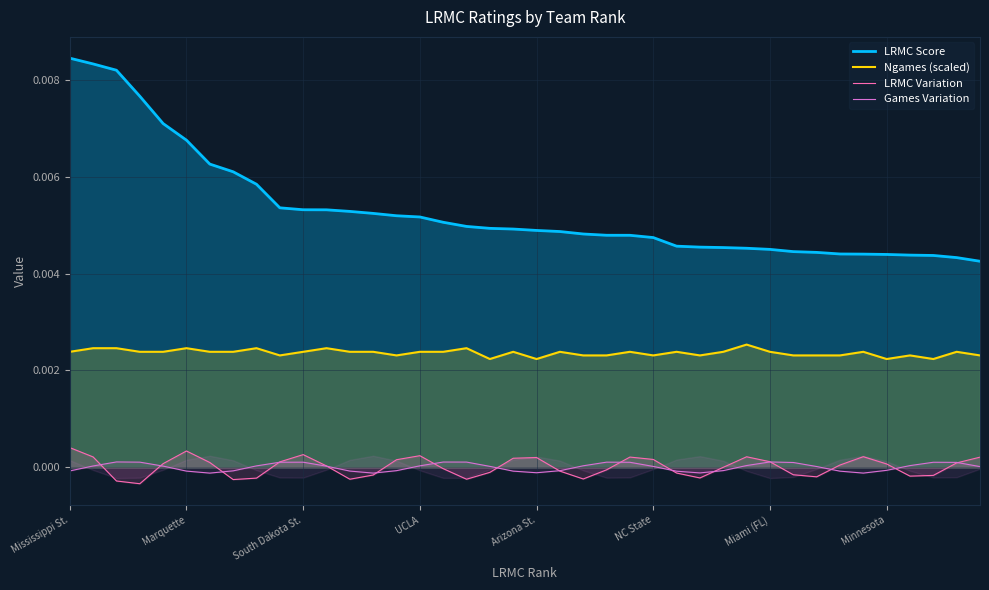

True or false: LRMC Variation and Ngames (scaled) cross at least once.

False